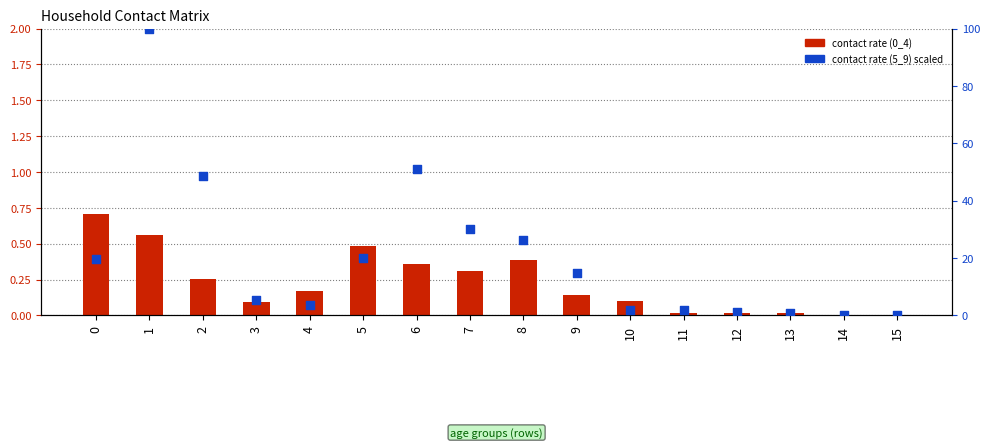

Which series contains the highest Y value?

contact rate (5_9) scaled